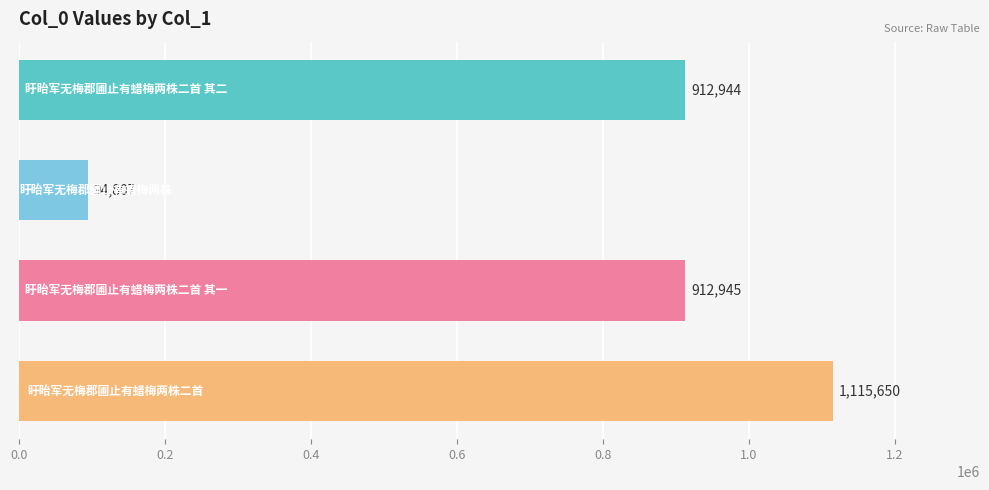

What is the sum of all values?

3036346